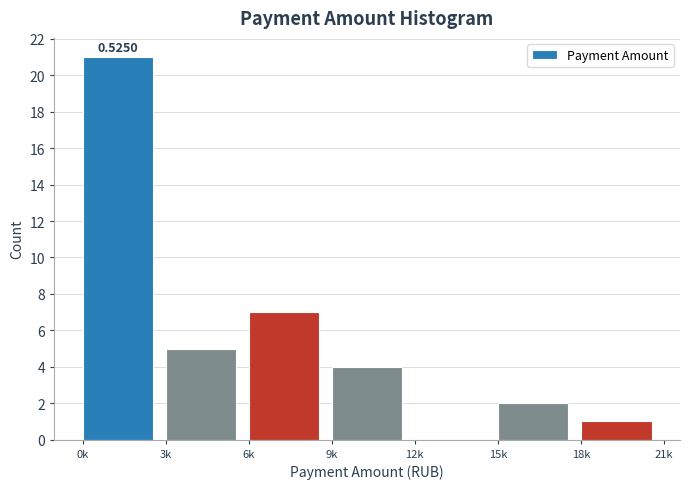

What is the change in value from 0k to 9k?

-17